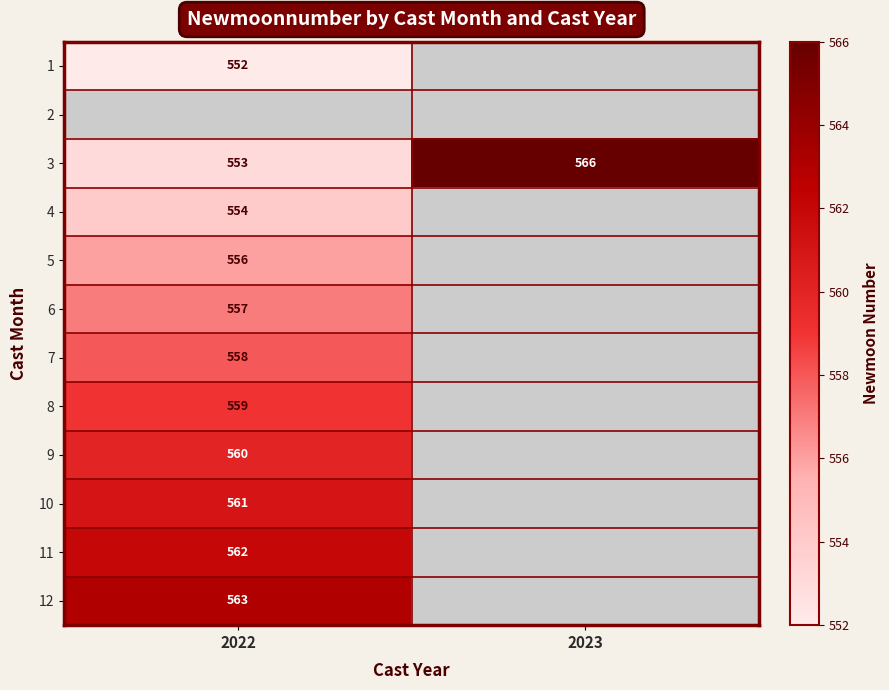

The 4 series shows 554 at 2022. True or false?

True